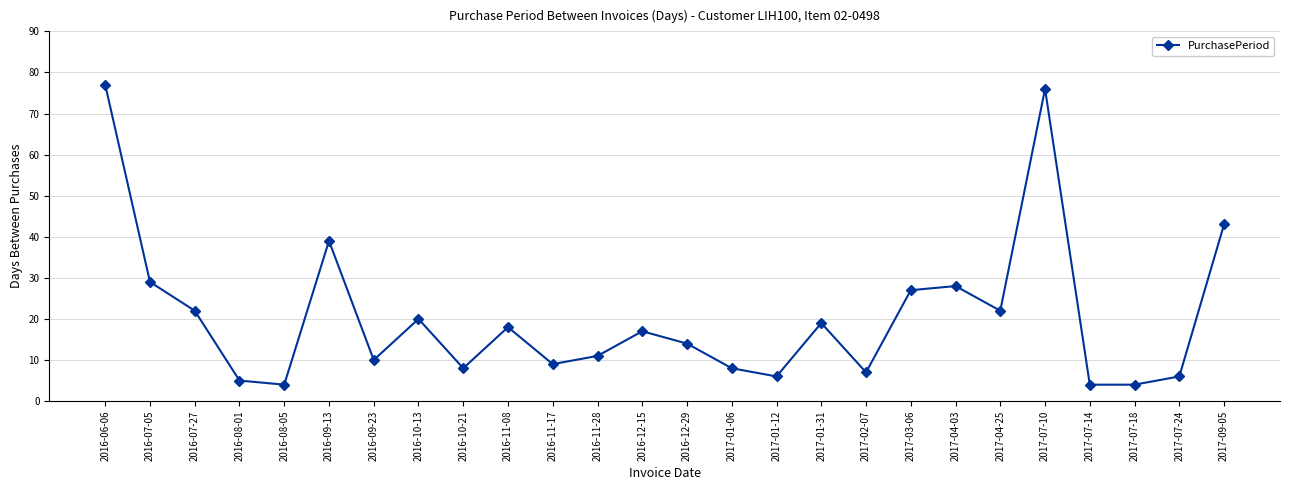

Between 2016-06-06 and 2016-12-15, which is larger?

2016-06-06